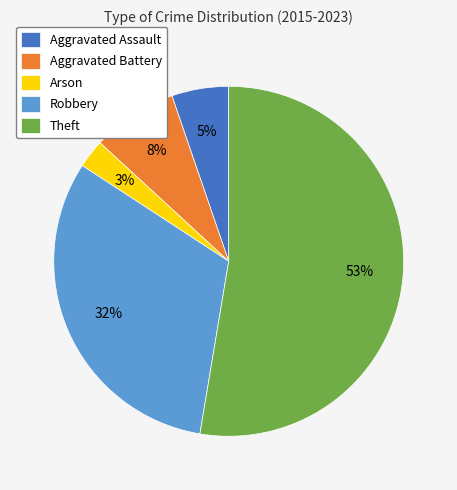

Rank the categories by value from highest to lowest.

Theft, Robbery, Aggravated Battery, Aggravated Assault, Arson